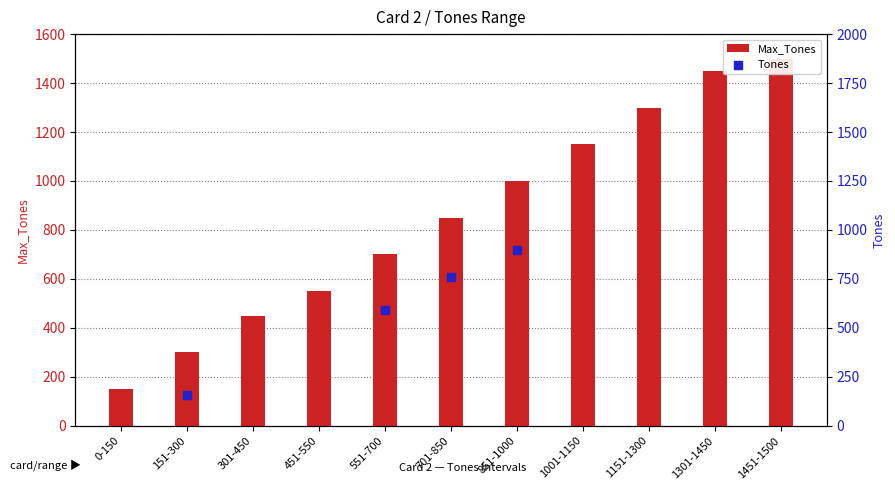

What is the ratio of the value at 1301-1450 to the value at 1151-1300?

1.1